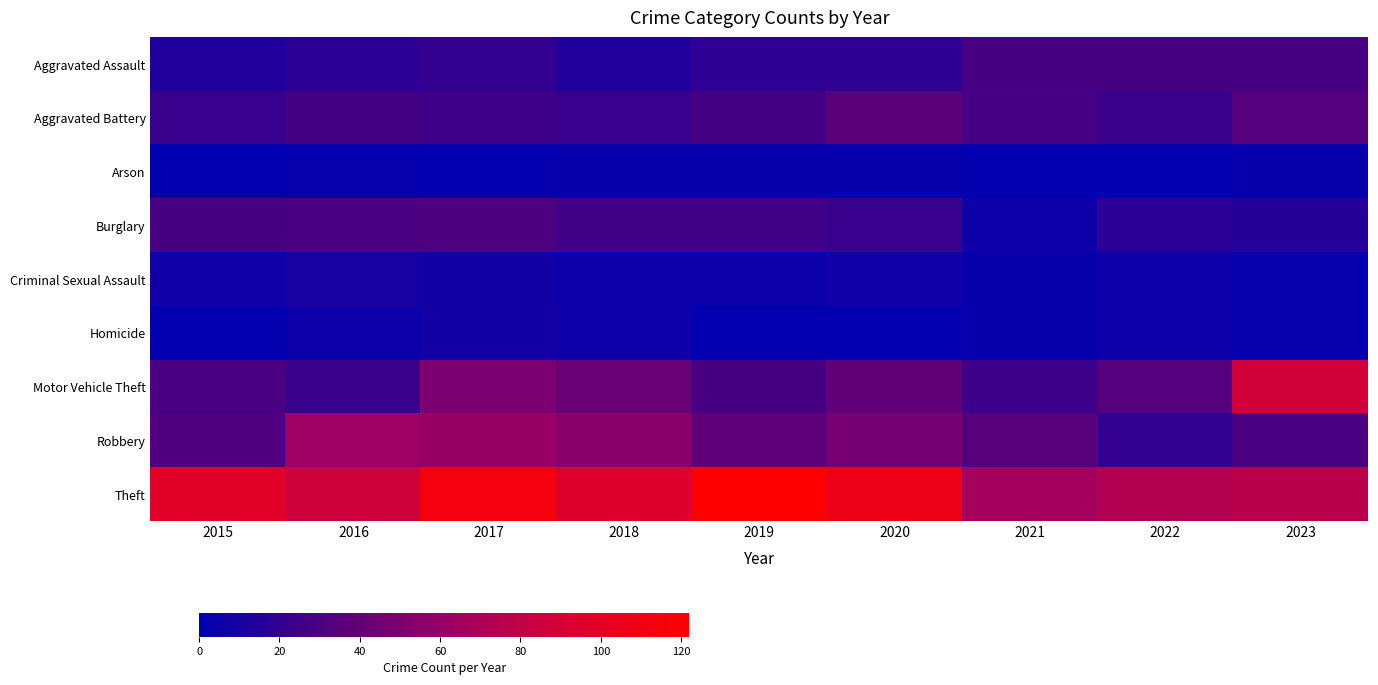

What is the total value across all series at 2023?

280